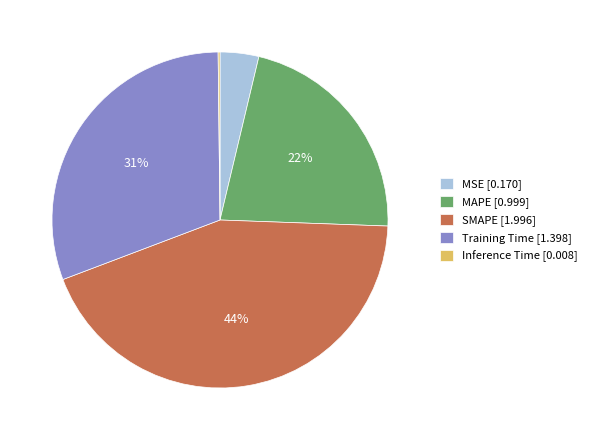

Does any single category account for the majority?

No